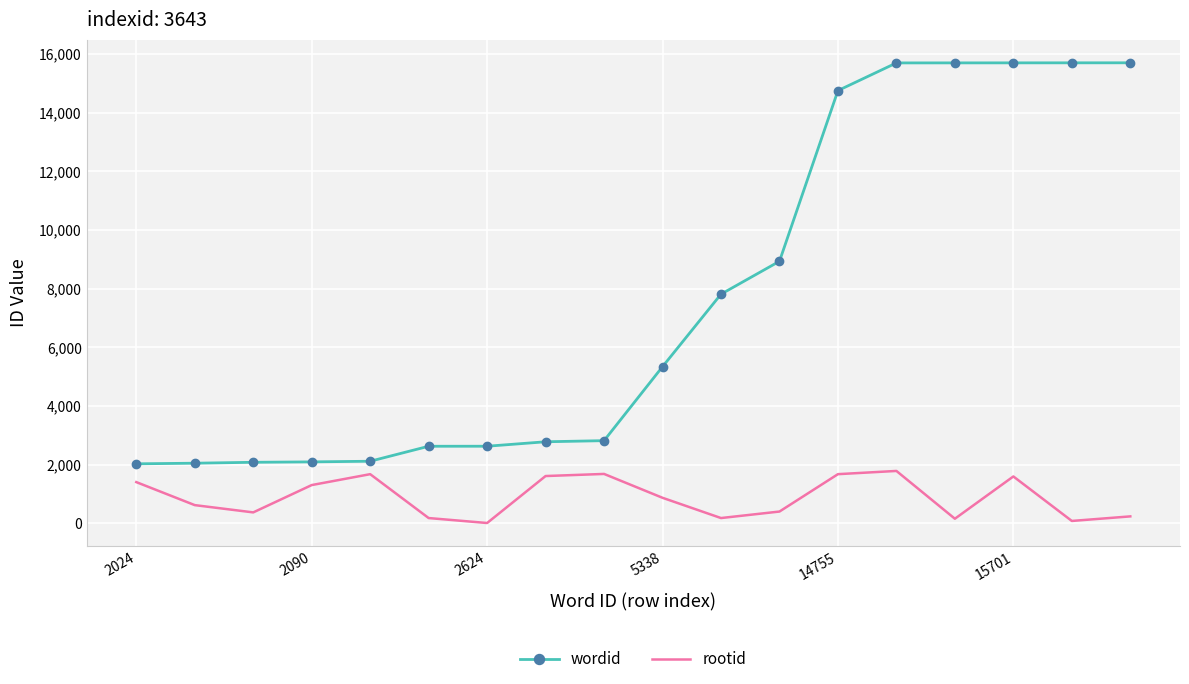

What is the difference between the maximum and minimum values in the wordid series?

13679